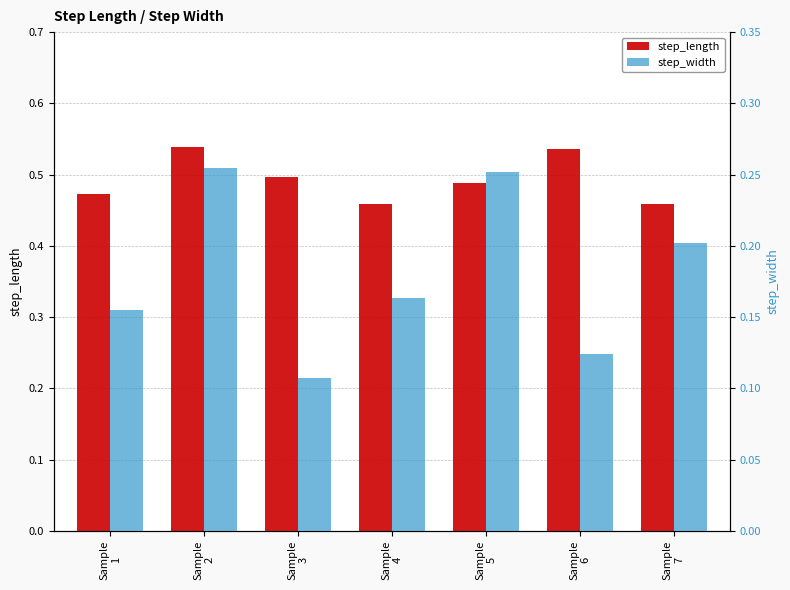

Reading left to right, transcribe all the data shown in this chart.

step_length: Sample
1=0.5	Sample
2=0.5	Sample
3=0.5	Sample
4=0.5	Sample
5=0.5	Sample
6=0.5	Sample
7=0.5
step_width: Sample
1=0.2	Sample
2=0.3	Sample
3=0.1	Sample
4=0.2	Sample
5=0.3	Sample
6=0.1	Sample
7=0.2